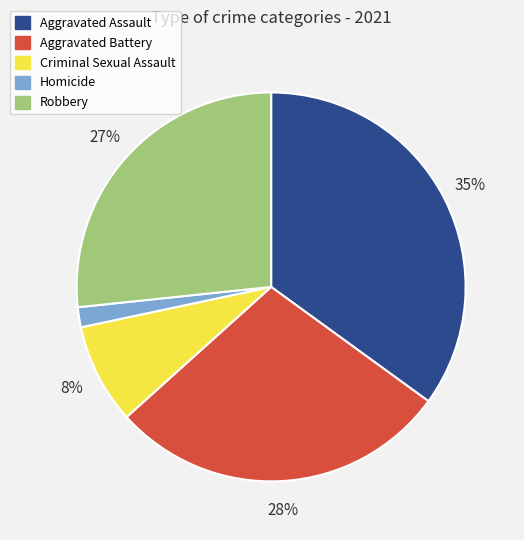

Which category has the biggest portion of the pie?

Aggravated Assault